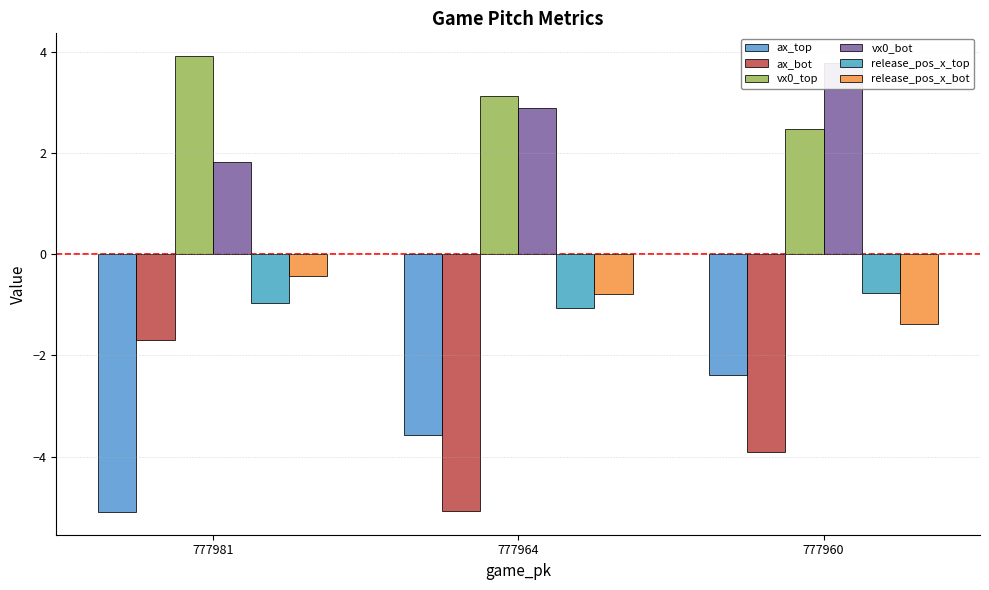

Reading left to right, extract all data points from this chart.

ax_top: 777981=-5.1	777964=-3.6	777960=-2.4
ax_bot: 777981=-1.7	777964=-5.1	777960=-3.9
vx0_top: 777981=3.9	777964=3.1	777960=2.5
vx0_bot: 777981=1.8	777964=2.9	777960=3.8
release_pos_x_top: 777981=-1.0	777964=-1.1	777960=-0.8
release_pos_x_bot: 777981=-0.4	777964=-0.8	777960=-1.4